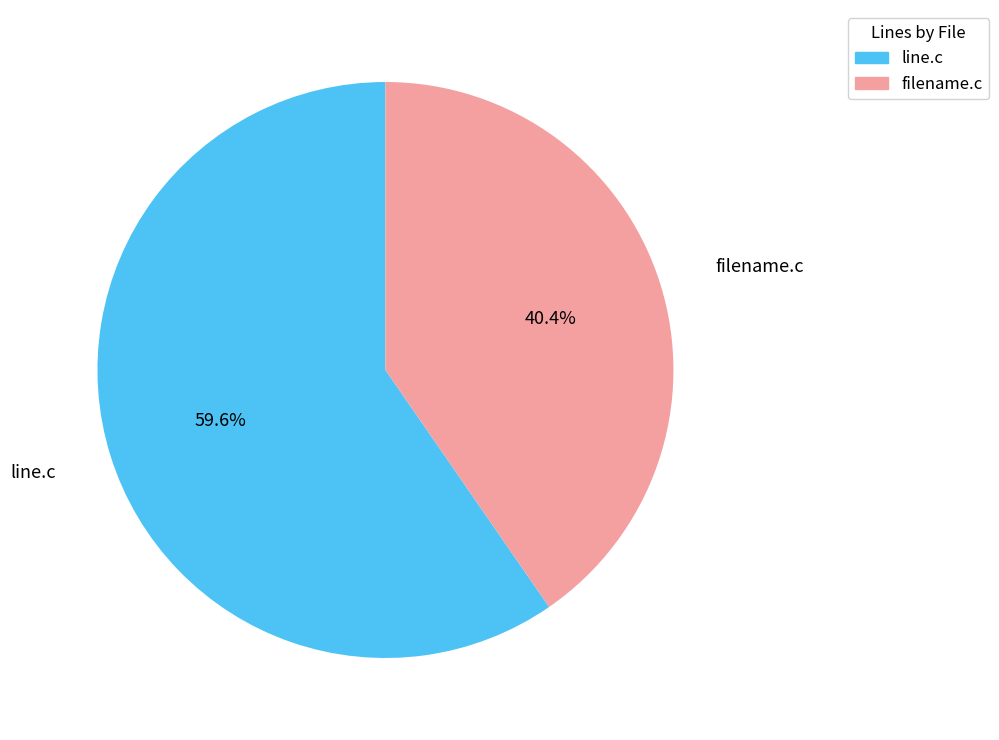

What is the smallest slice in the pie chart?

filename.c